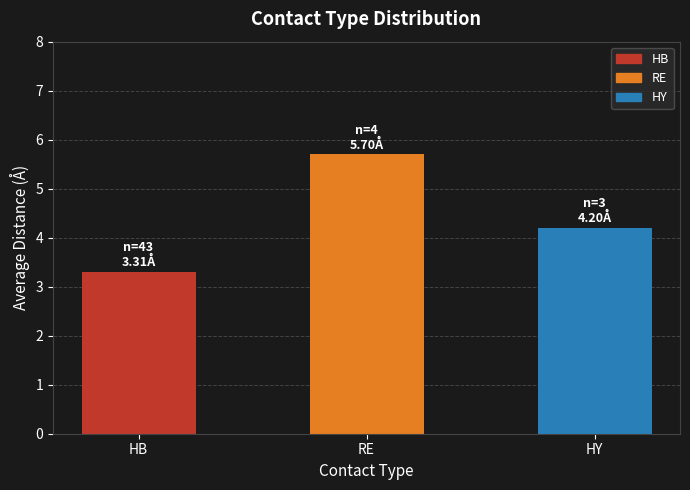

How many values are between 3 and 5?

2